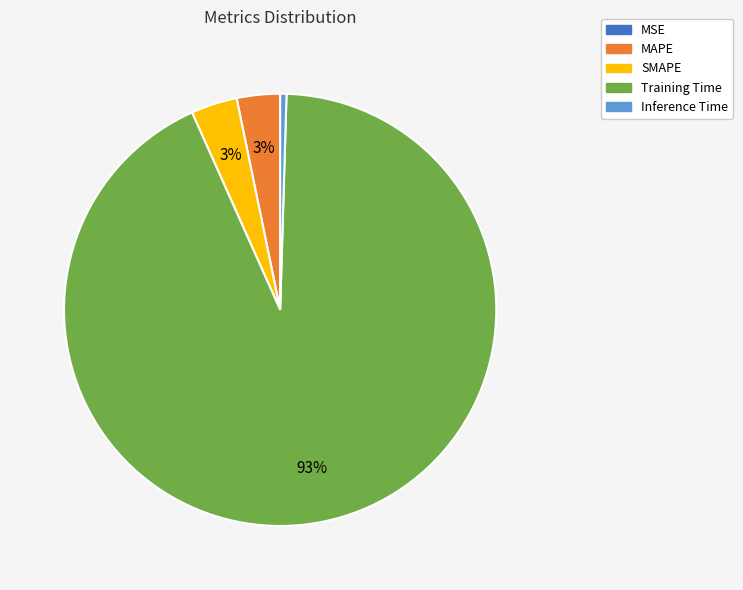

True or false: SMAPE accounts for 3% of the total.

True